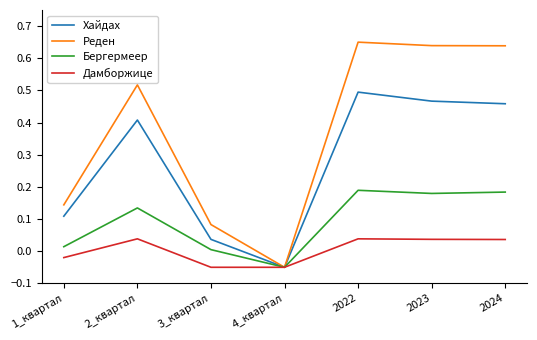

The Дамборжице series shows 0.1 at 2_квартал. True or false?

False